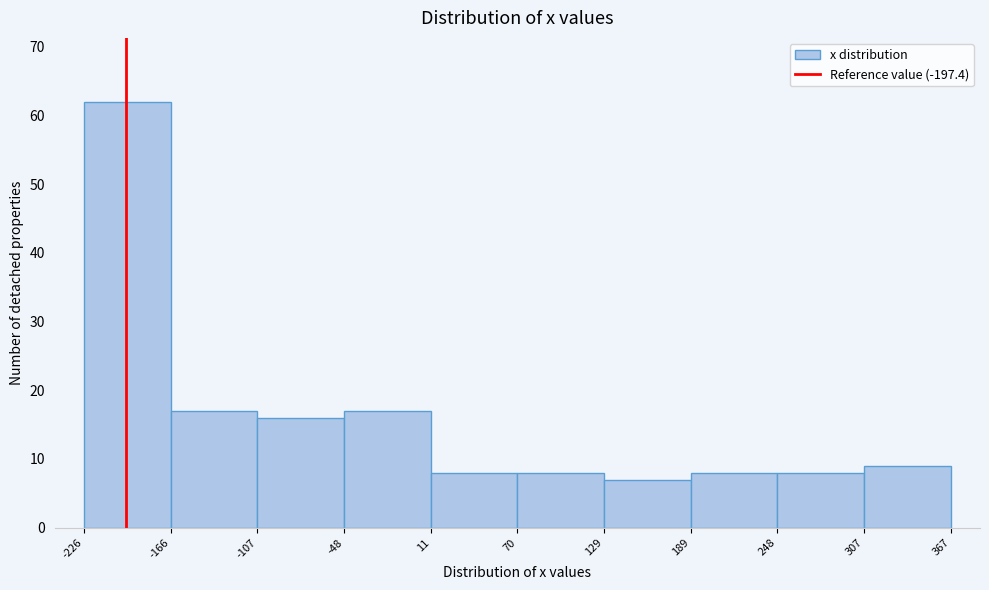

How tall is the bar that spans -48 to 11 on the x-axis? The values are not printed on the chart, so give them approximately, as read against the axis.

17